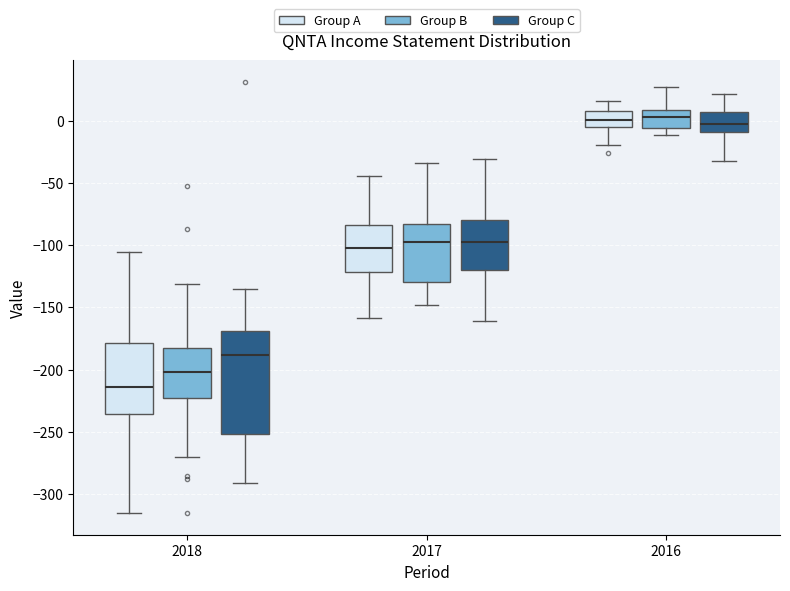

Reading left to right, transcribe this box plot: for each box, give where its median line is, the range the box spans, and where its two whiskers end, as read against the y-axis. The values are not printed on the chart, so give them approximately, as read against the axis.

2018 (Group A): median -215, box -235 to -180, whiskers -315 to -105
2018 (Group B): median -200, box -225 to -185, whiskers -270 to -130
2018 (Group C): median -190, box -250 to -170, whiskers -290 to -135
2017 (Group A): median -100, box -120 to -85, whiskers -160 to -45
2017 (Group B): median -95, box -130 to -85, whiskers -150 to -35
2017 (Group C): median -100, box -120 to -80, whiskers -160 to -30
2016 (Group A): median 0, box -5 to 5, whiskers -20 to 15
2016 (Group B): median 5, box -5 to 10, whiskers -10 to 25
2016 (Group C): median -5, box -10 to 5, whiskers -30 to 20